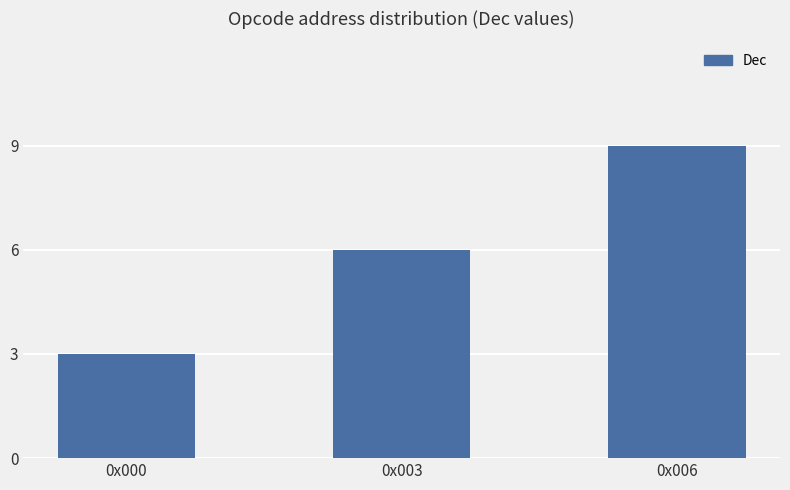

True or false: the data shows 2 at 0x003.

False